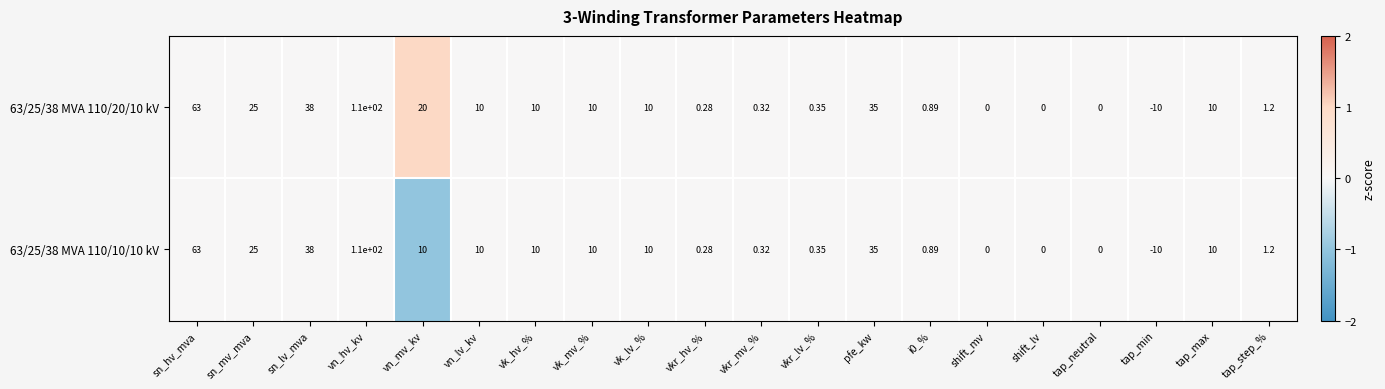

How many distinct data groups are displayed?

2